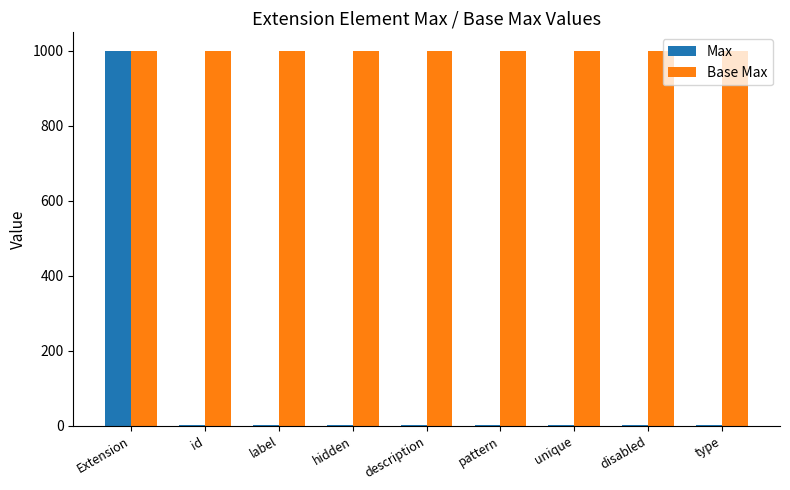

Is the value of Base Max at description greater than the value of Max at description?

Yes